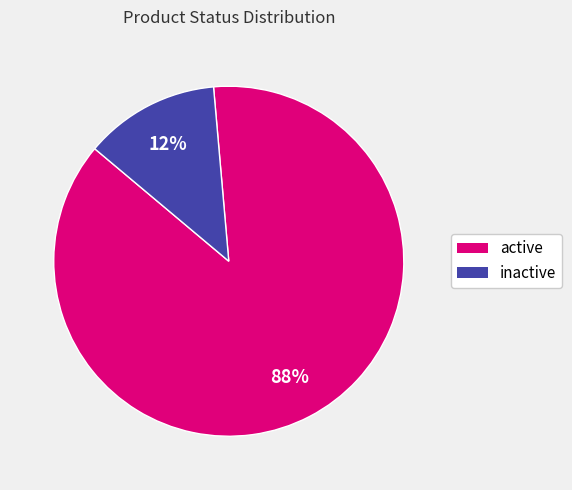

Which slice represents more than half of the pie?

active